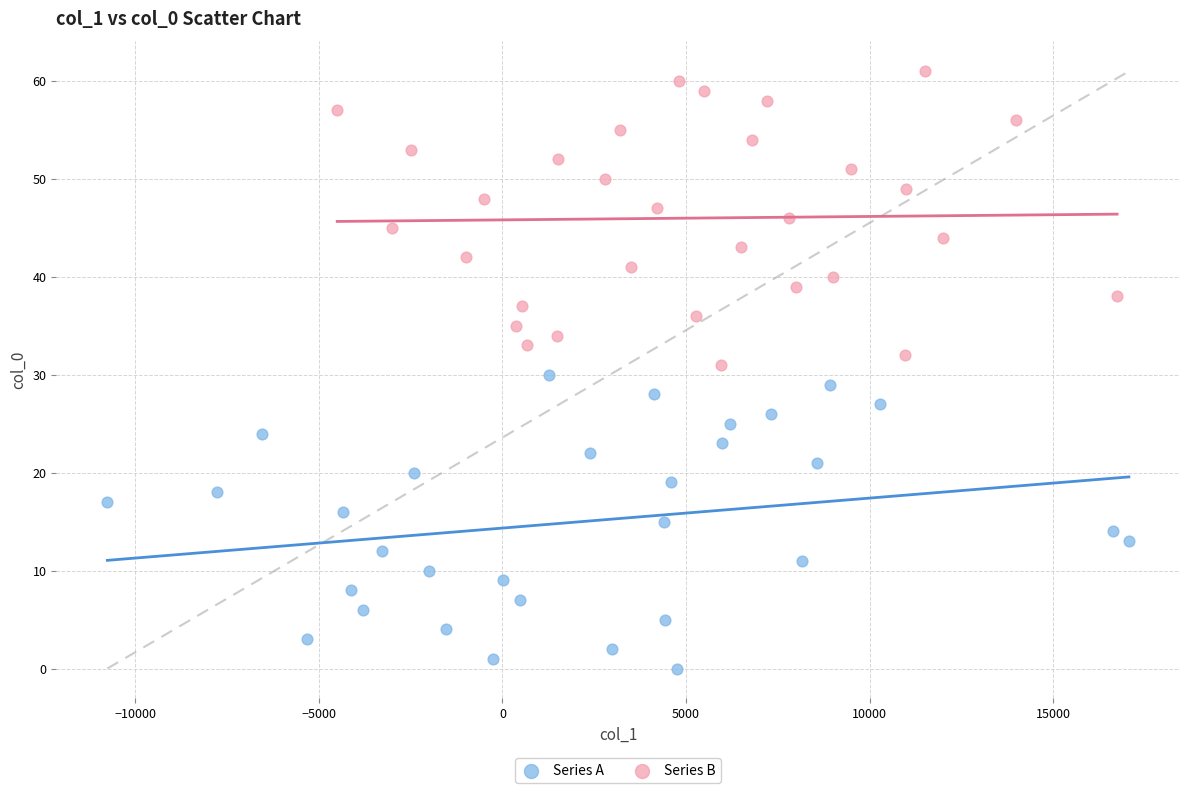

Which series contains the highest Y value?

Series B